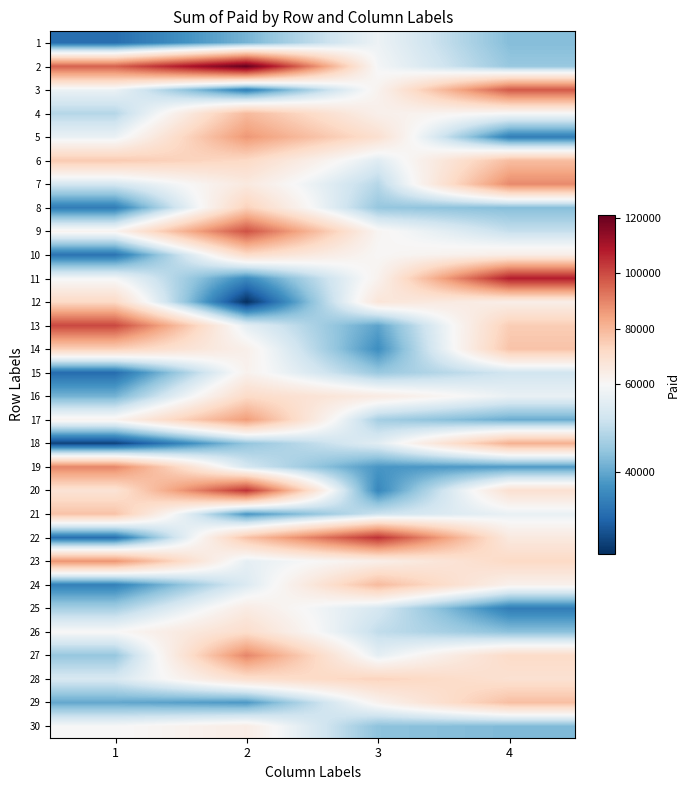

Rank the series at 2 from highest to lowest value.

2, 20, 9, 27, 5, 17, 4, 22, 8, 6, 16, 10, 26, 28, 7, 25, 30, 14, 15, 23, 13, 24, 19, 18, 1, 29, 21, 11, 3, 12